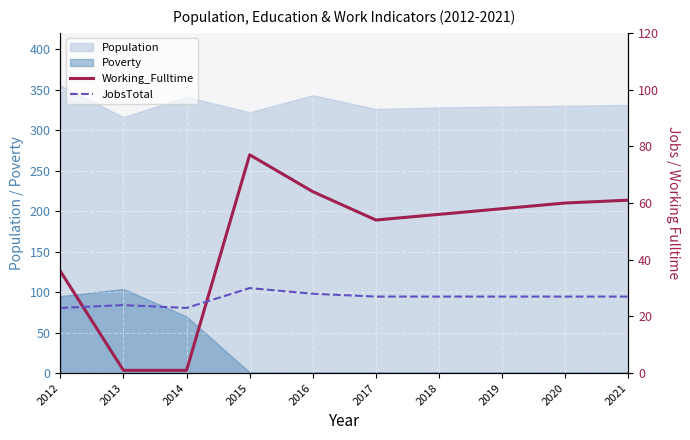

What is the sum of all JobsTotal values?

263